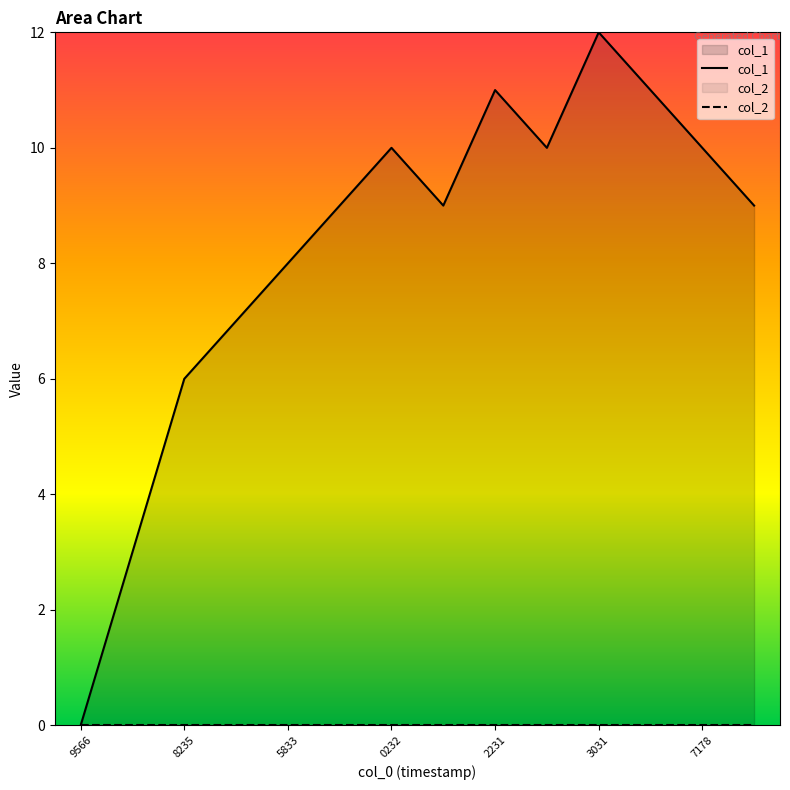

At which label is col_2 closest to 0?

9566